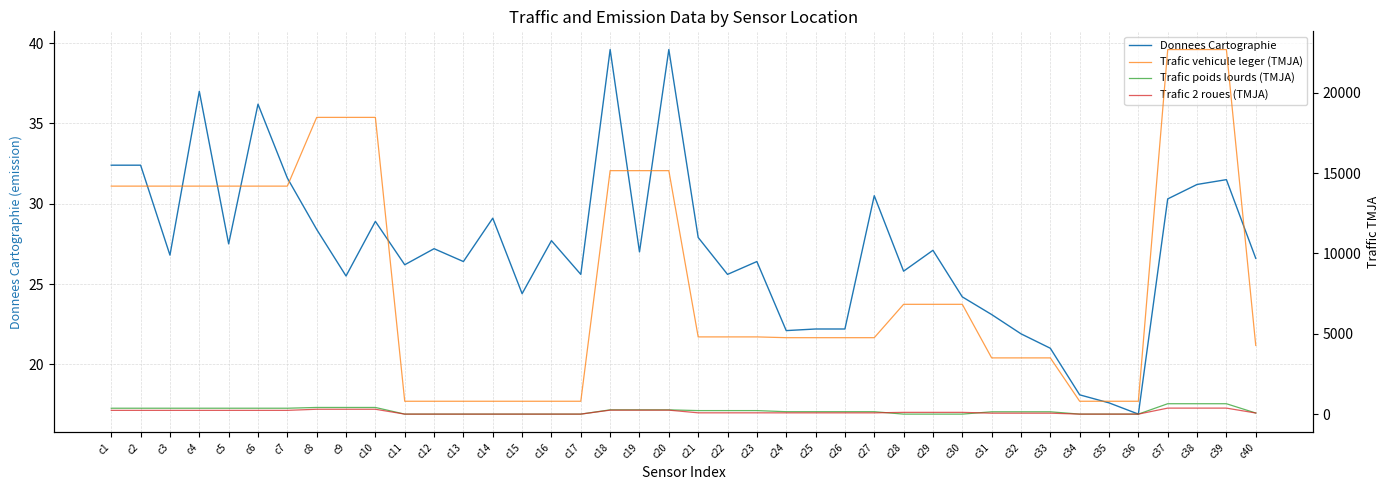

What is the spread (max minus min) of values at c38?

22650.8